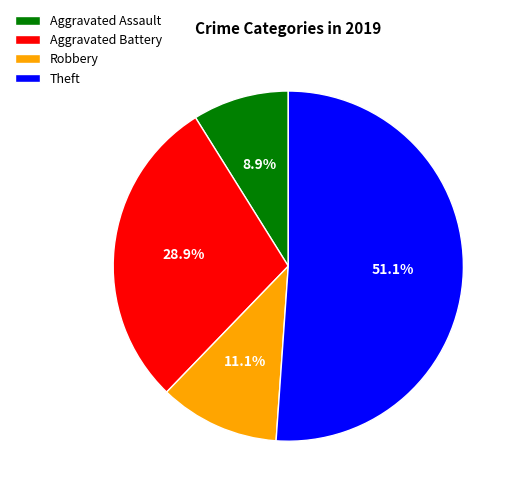

What is the majority slice?

Theft